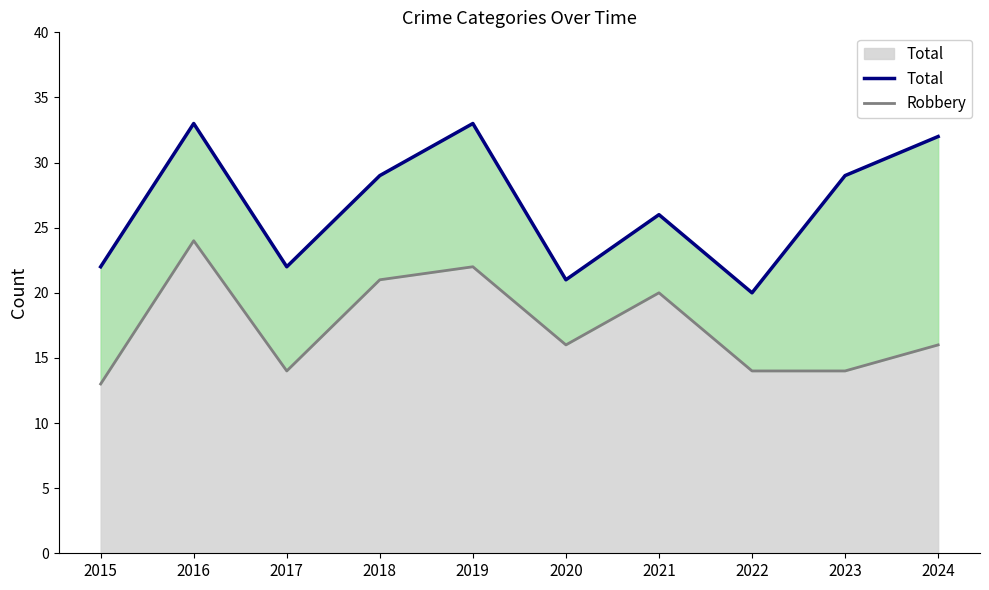

The Total series shows 29 at 2023. True or false?

True